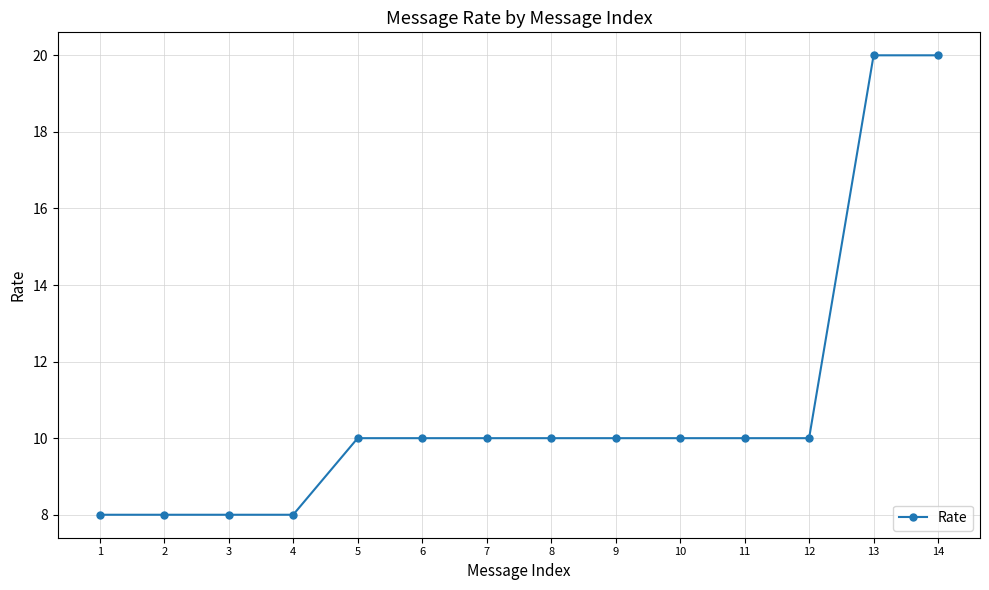

Which has a higher value, 2 or 5?

5